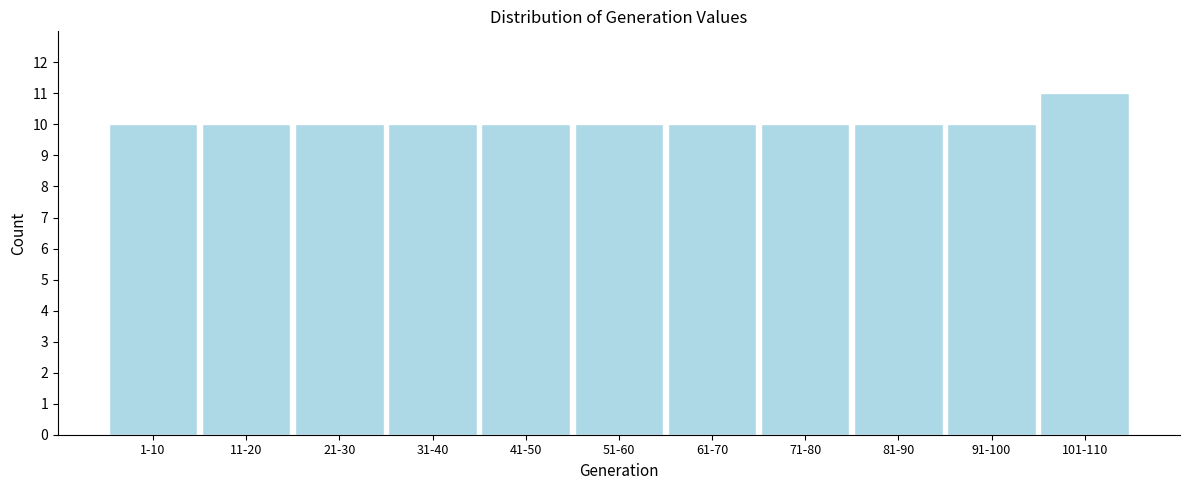

Reading right to left, what are all the values shown in this chart?

101-110=11	91-100=10	81-90=10	71-80=10	61-70=10	51-60=10	41-50=10	31-40=10	21-30=10	11-20=10	1-10=10